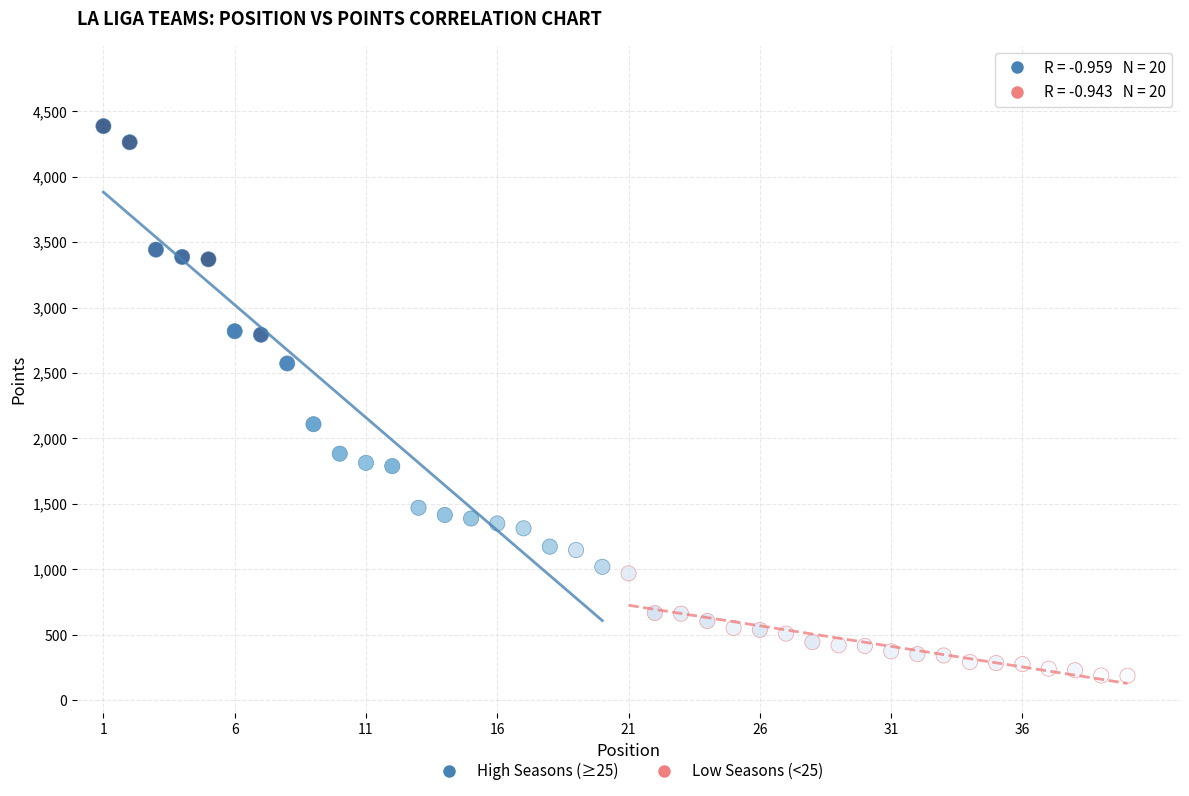

Which series reaches the maximum Y coordinate?

High Seasons (≥25)